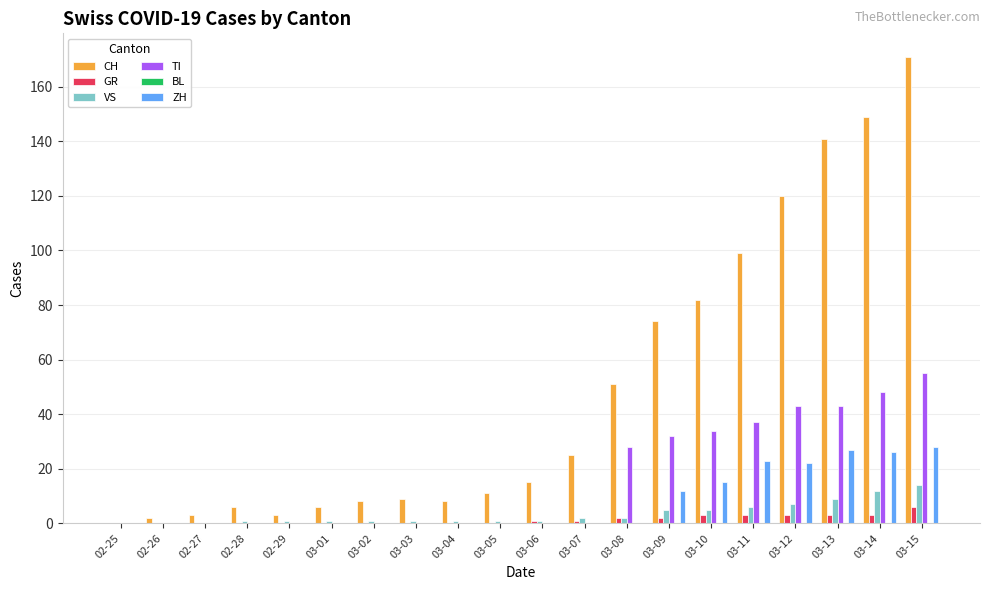

How many distinct data groups are displayed?

5